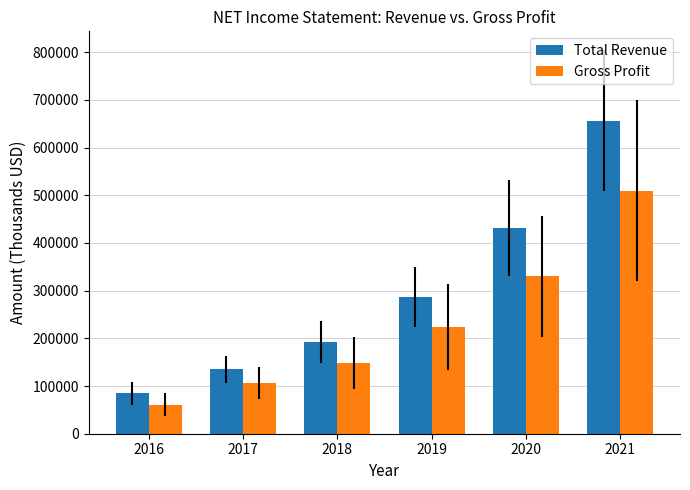

What are all the series names shown in the legend?

Total Revenue, Gross Profit